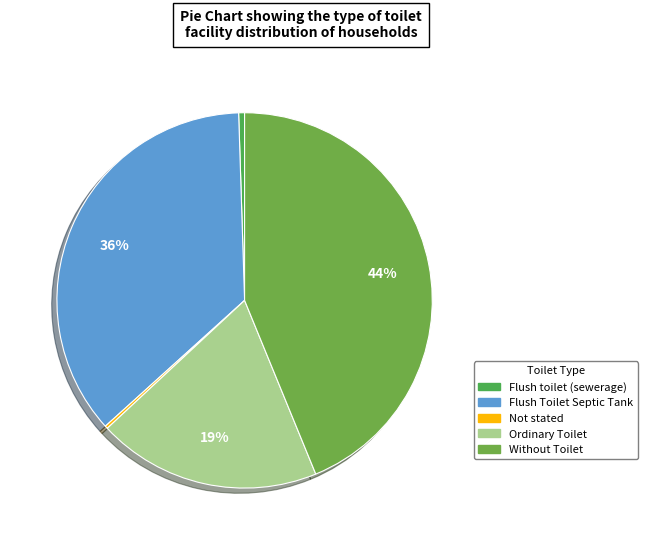

Which category has the smallest portion of the pie?

Not stated